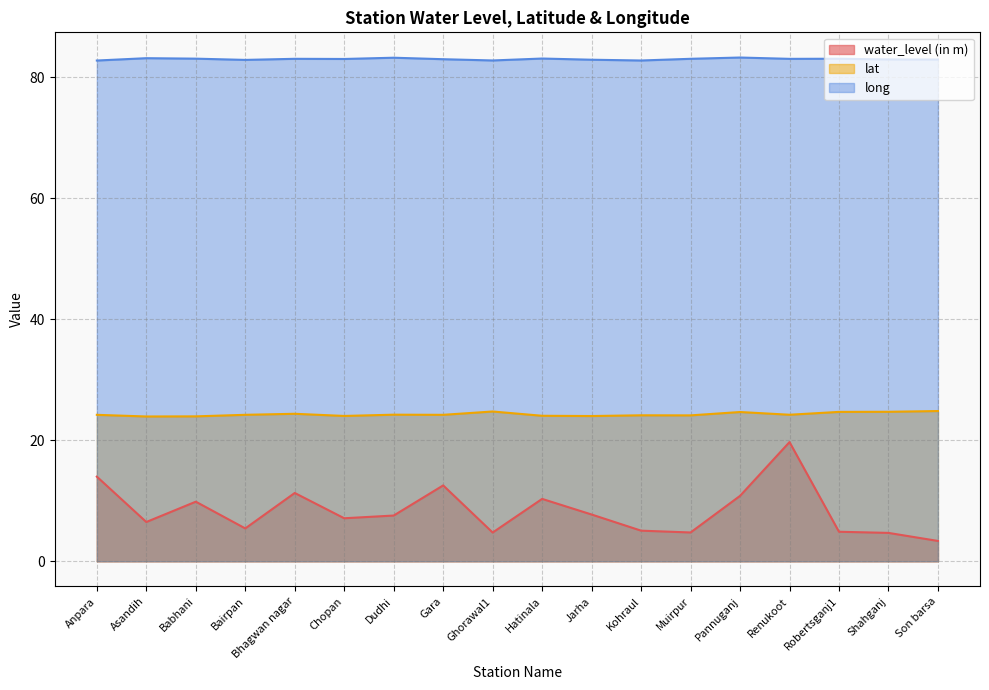

Where does the lat series first go above 24?

Anpara